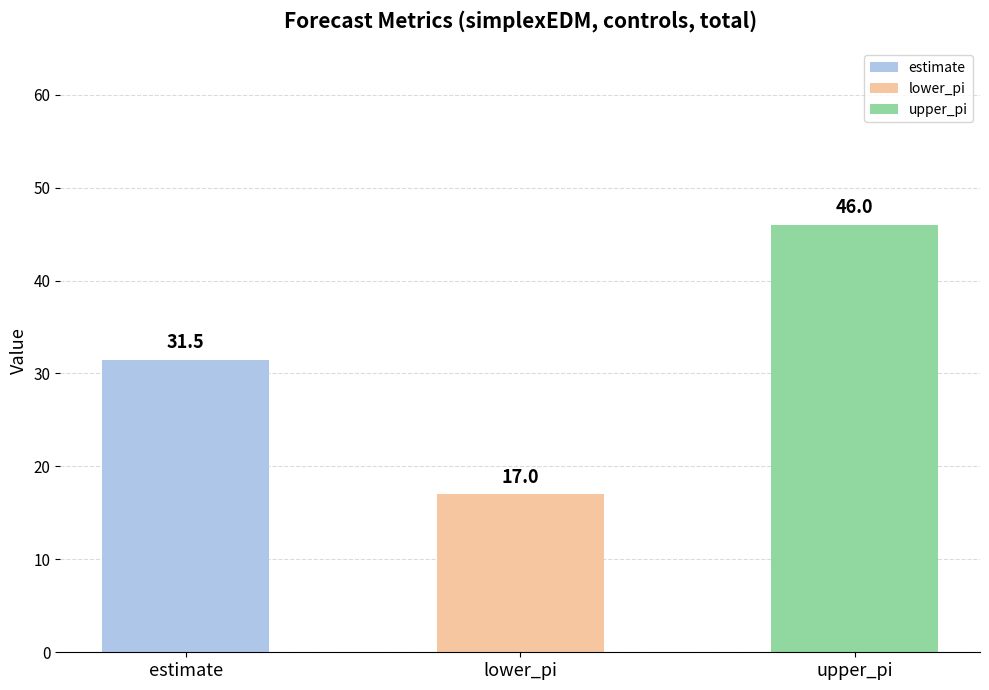

What is the difference between the maximum and minimum values?

29.0